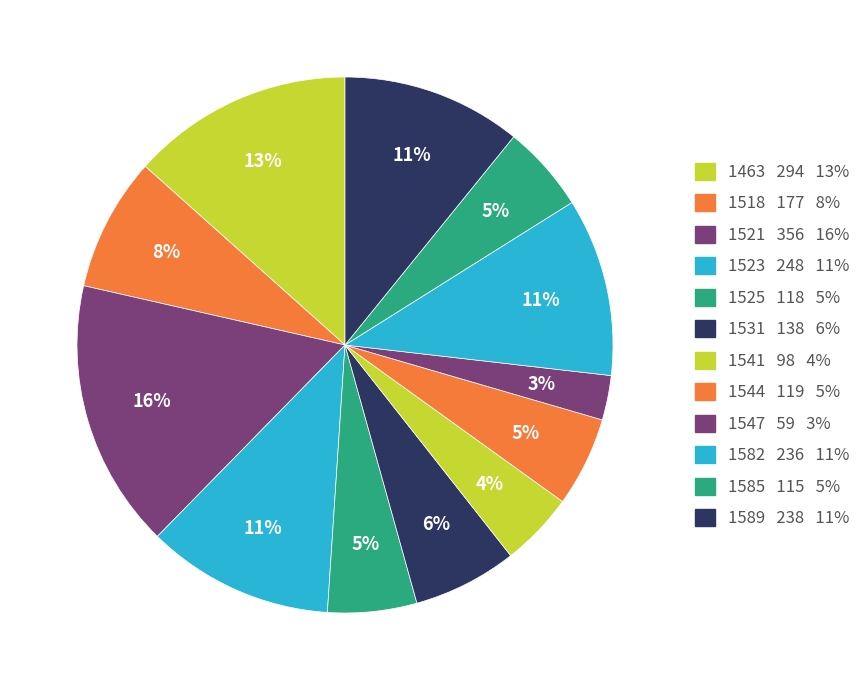

Rank the categories by value from lowest to highest.

1547, 1541, 1585, 1525, 1544, 1531, 1518, 1582, 1589, 1523, 1463, 1521